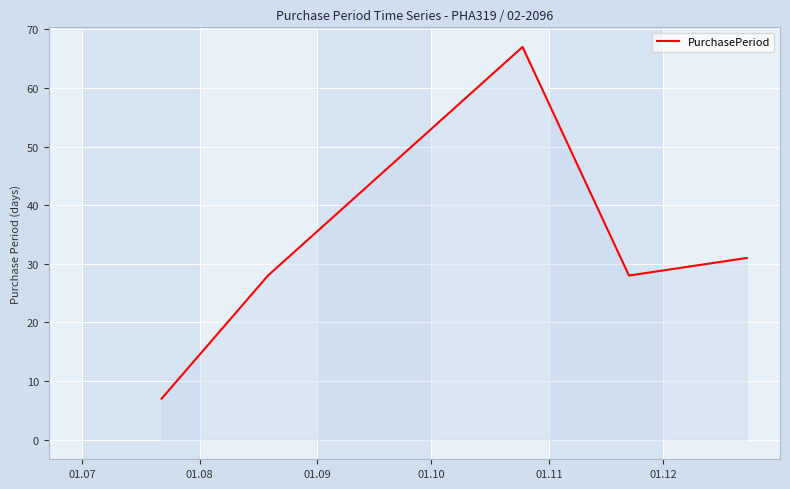

What is the minimum value shown in the chart?

7